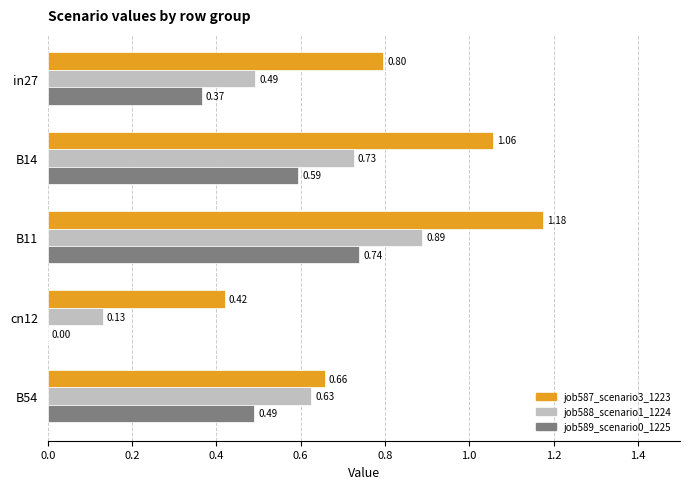

What is the sum of the job587_scenario3_1223 values at B11 and B54?

1.8